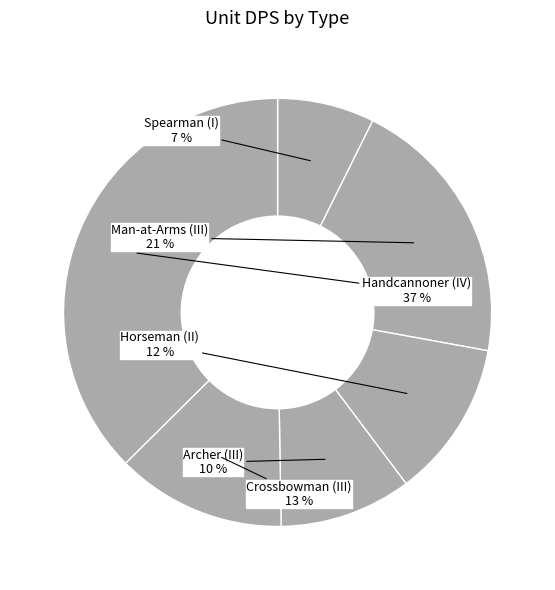

How many slices are in this pie chart?

6